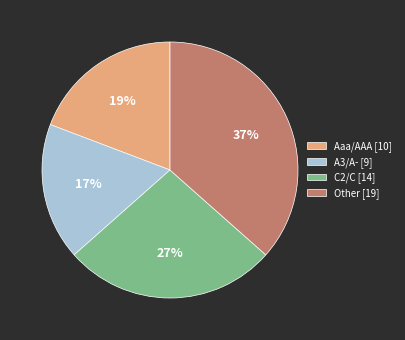

What percentage is the C2/C [14] slice, to the nearest percent?

27%